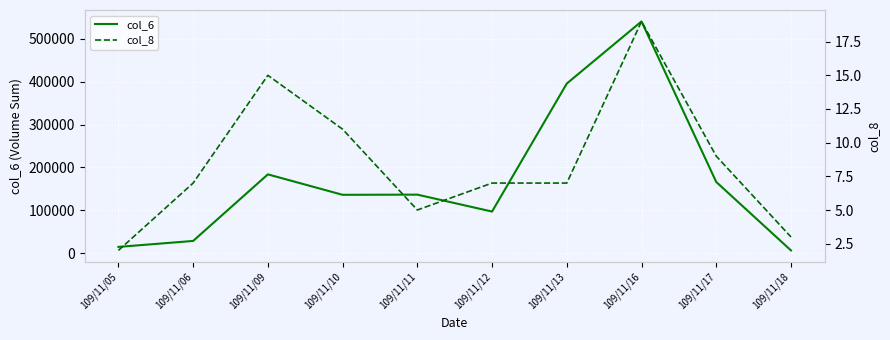

What is the value of the col_8 point at the 8th from the left?

19